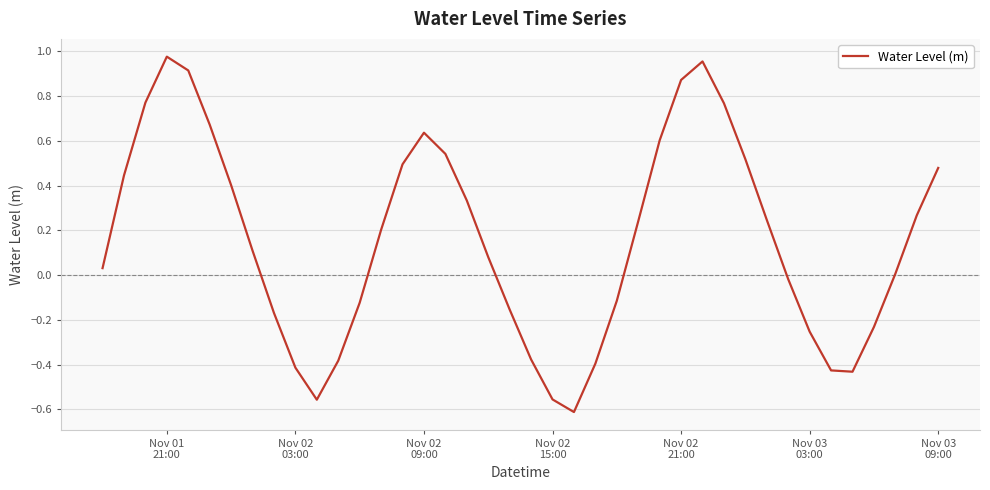

What is the difference between the maximum and minimum values?

1.6